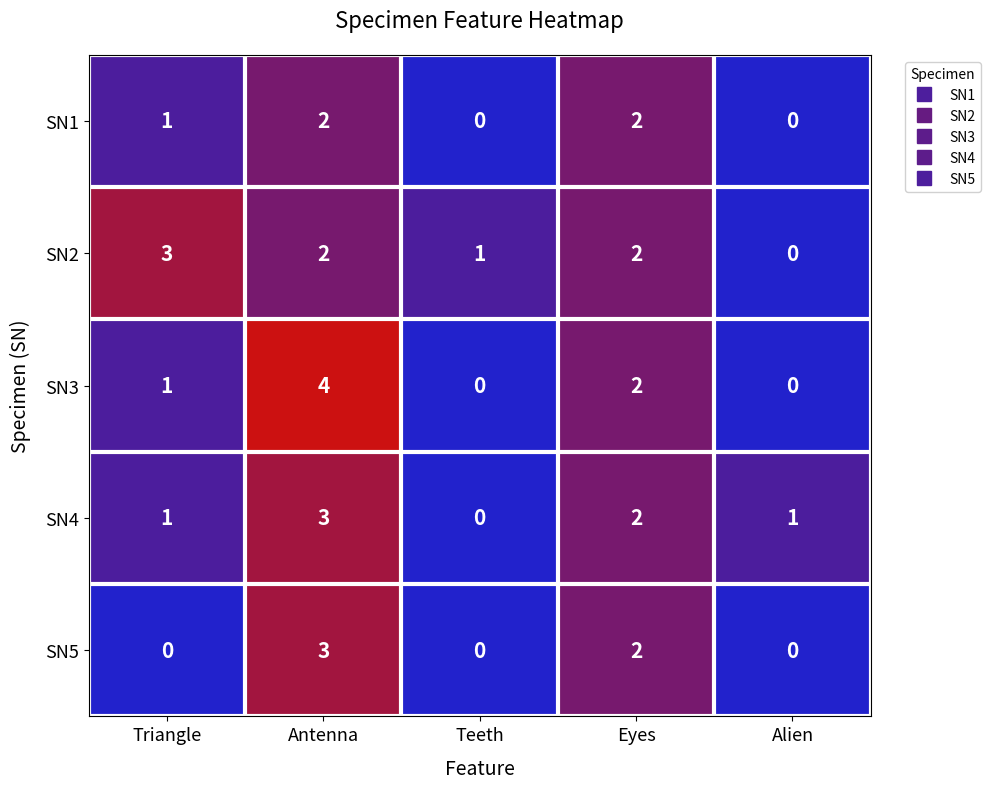

True or false: SN3 has a value of 0 at Teeth.

True